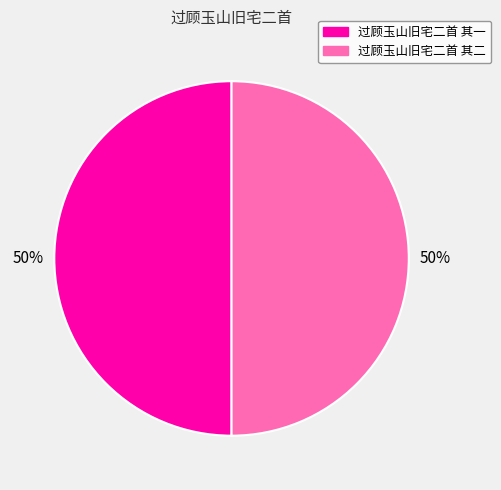

To the nearest percent, what is the combined percentage of 过顾玉山旧宅二首 其二 and 过顾玉山旧宅二首 其一?

100%